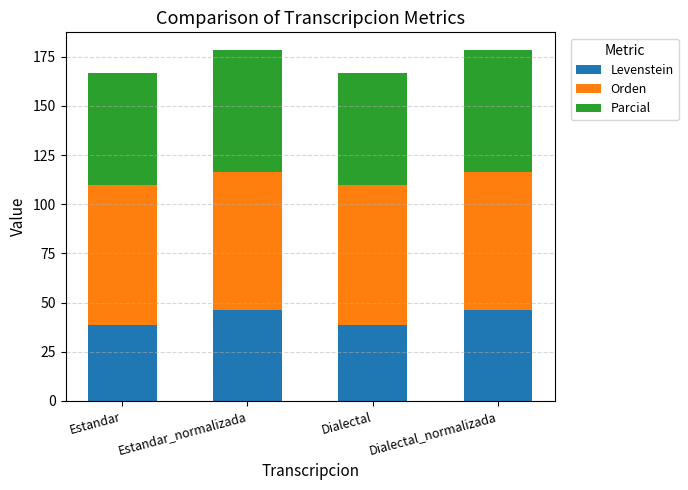

Are the bars horizontal?

No